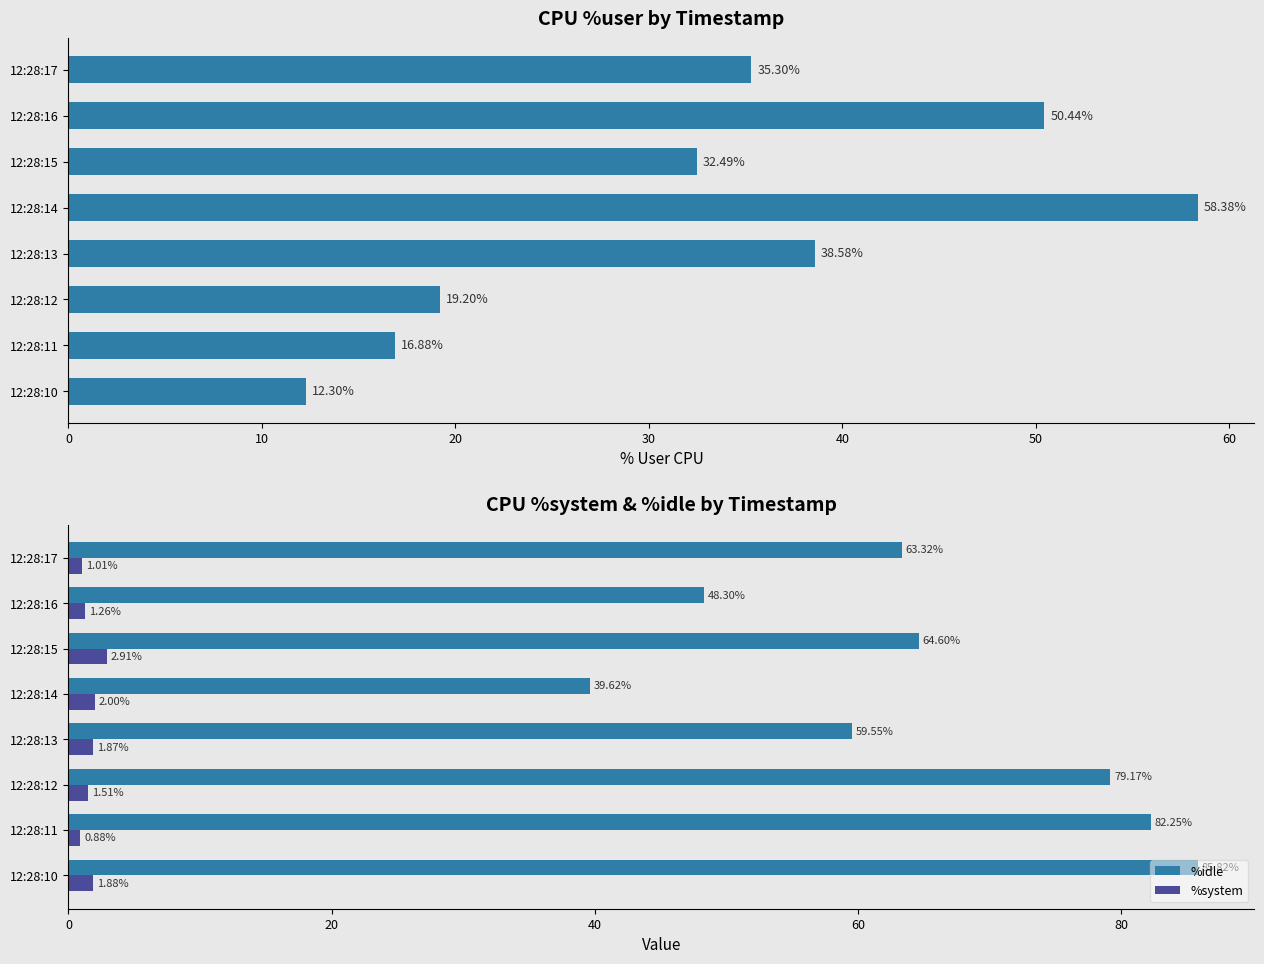

Is it true that %idle equals 31.8 at 12:28:10?

False